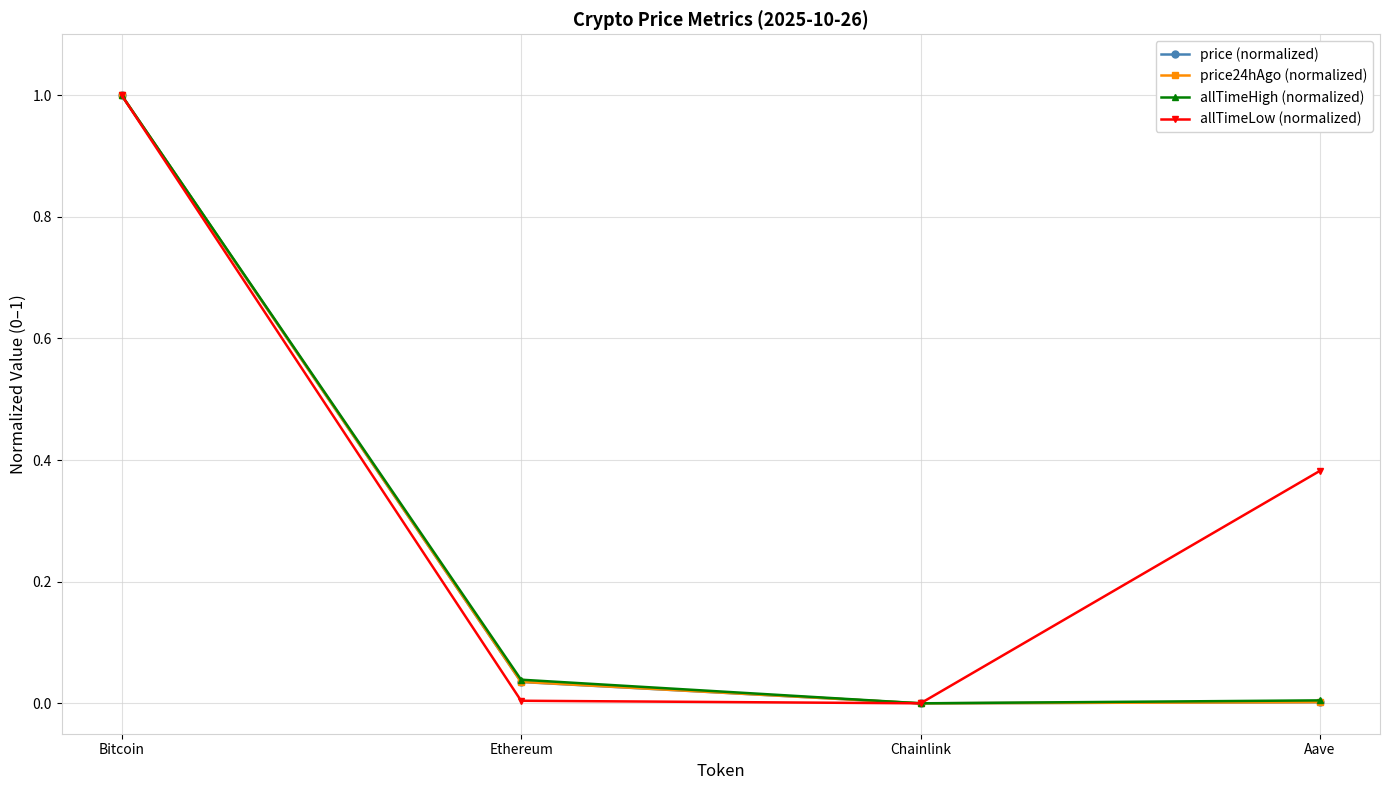

Which series changed the most between Ethereum and Aave?

allTimeLow (normalized)